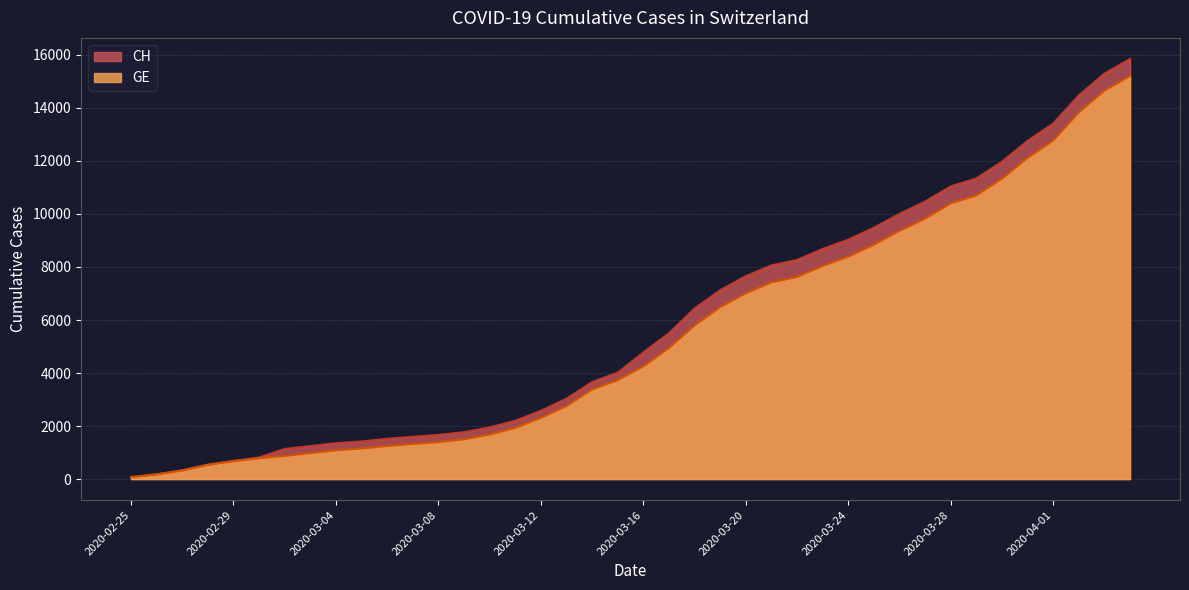

Which series changed the most between 2020-03-12 and 2020-03-18?

CH